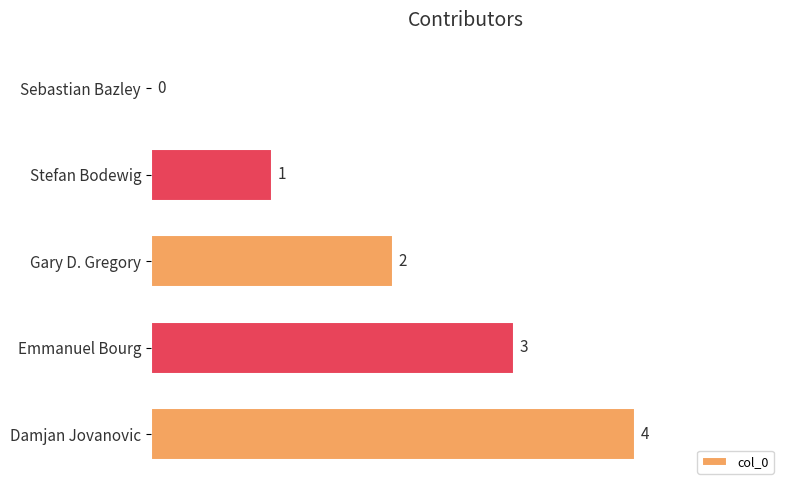

What is the maximum value shown in the chart?

4